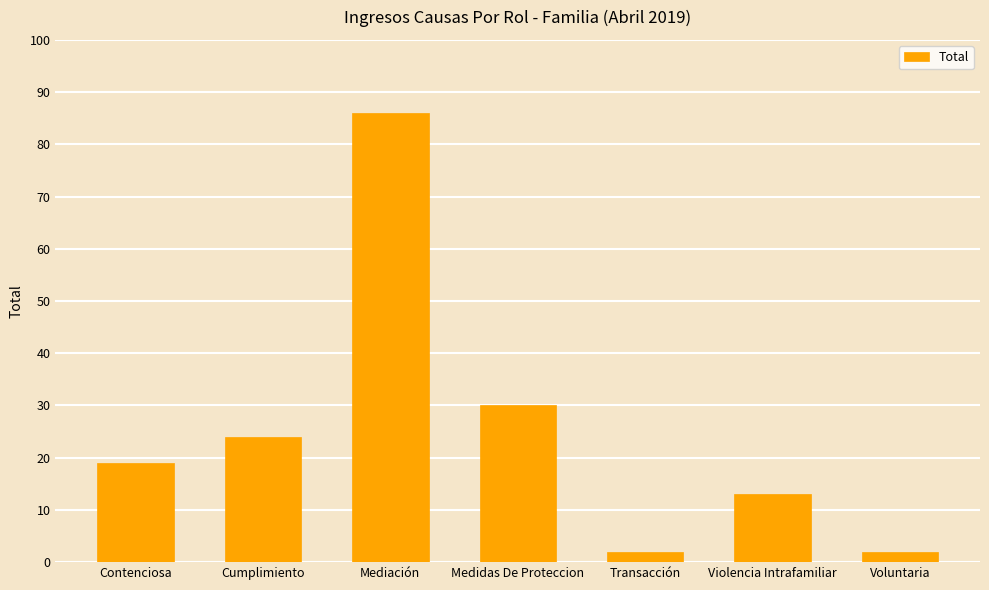

What is the sum of the values at Medidas De Proteccion and Transacción?

32